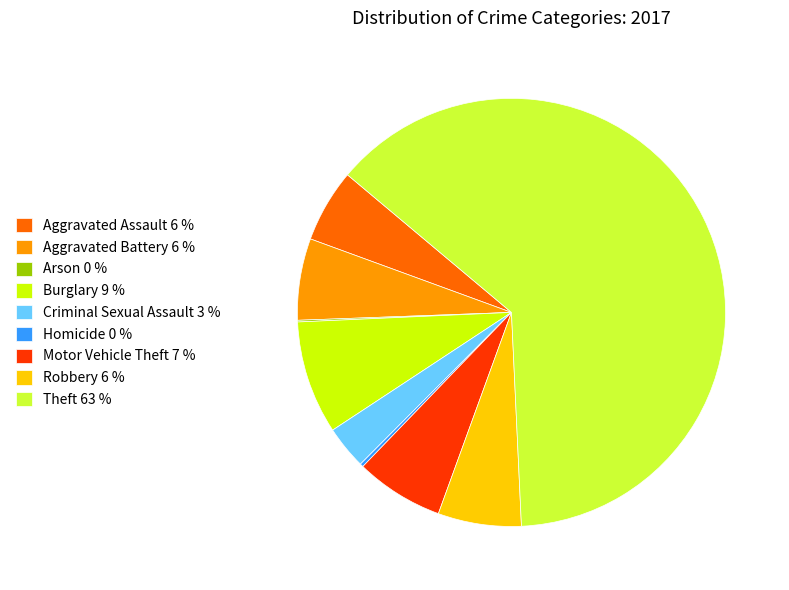

What is the largest slice in the pie chart?

Theft